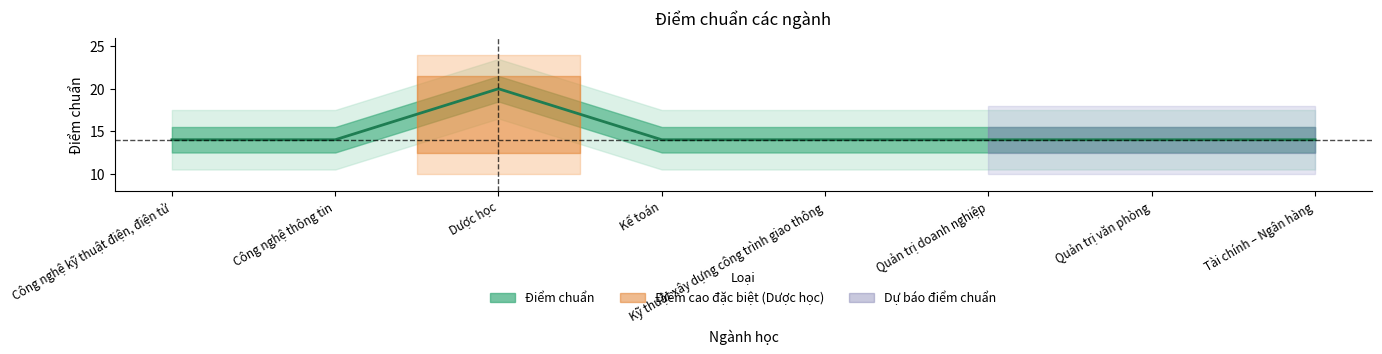

What is the label of the 6th point from the right?

Dược học